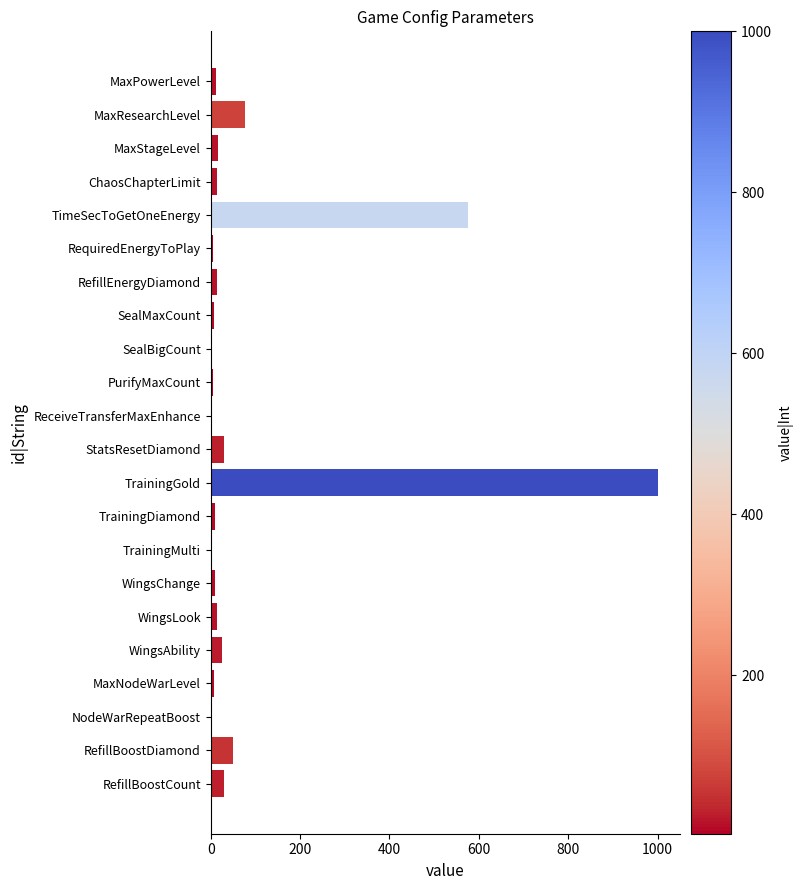

Which has a higher value, TrainingGold or SealMaxCount?

TrainingGold